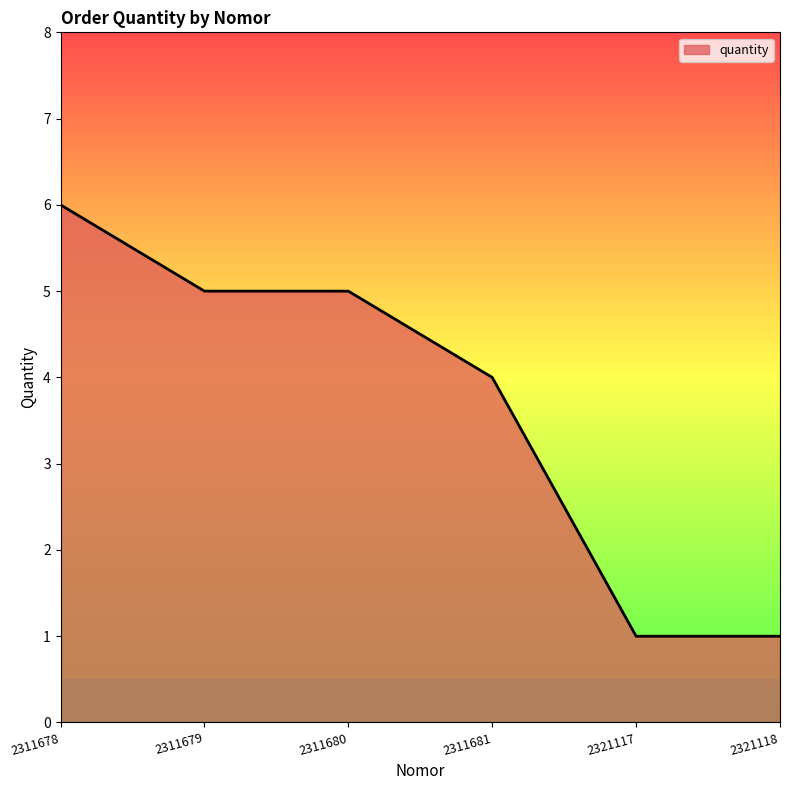

How many lines are shown in the chart?

1